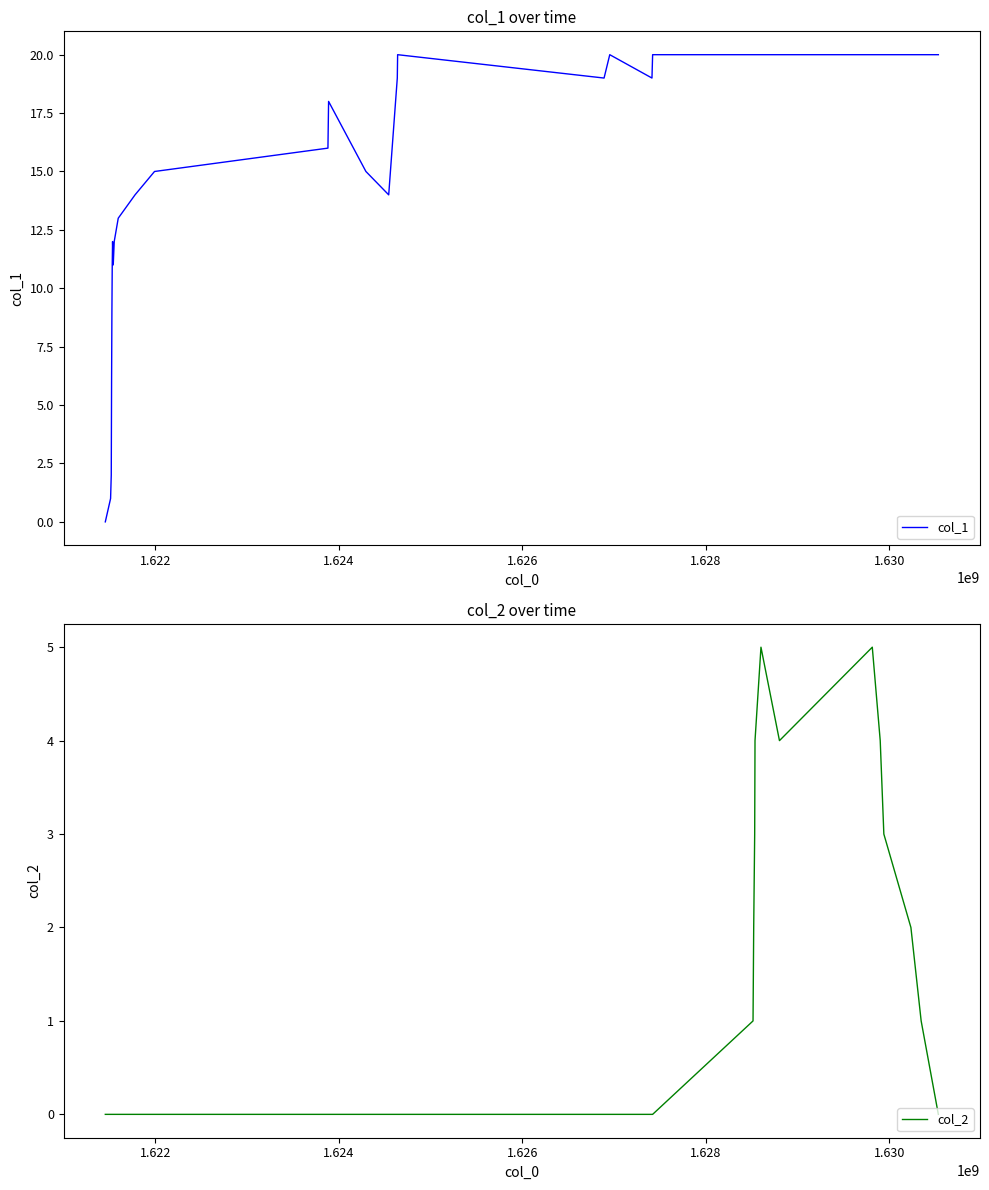

Which series has the widest spread of values?

col_1